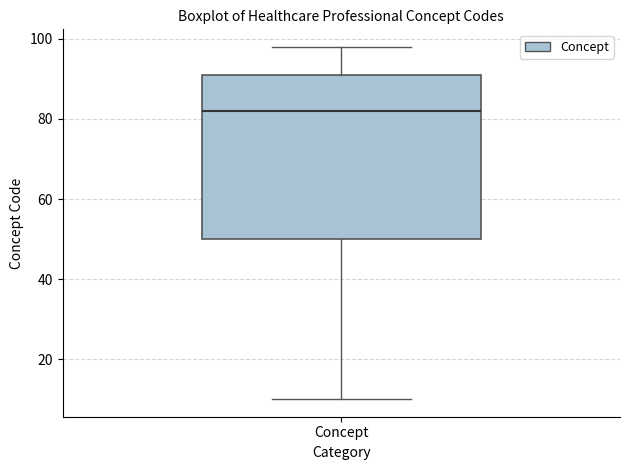

Transcribe this box plot: give where the median line is, the range the box spans, and where the two whiskers end, as read against the y-axis. The values are not printed on the chart, so give them approximately, as read against the axis.

median 82, box 50 to 92, whiskers 10 to 98